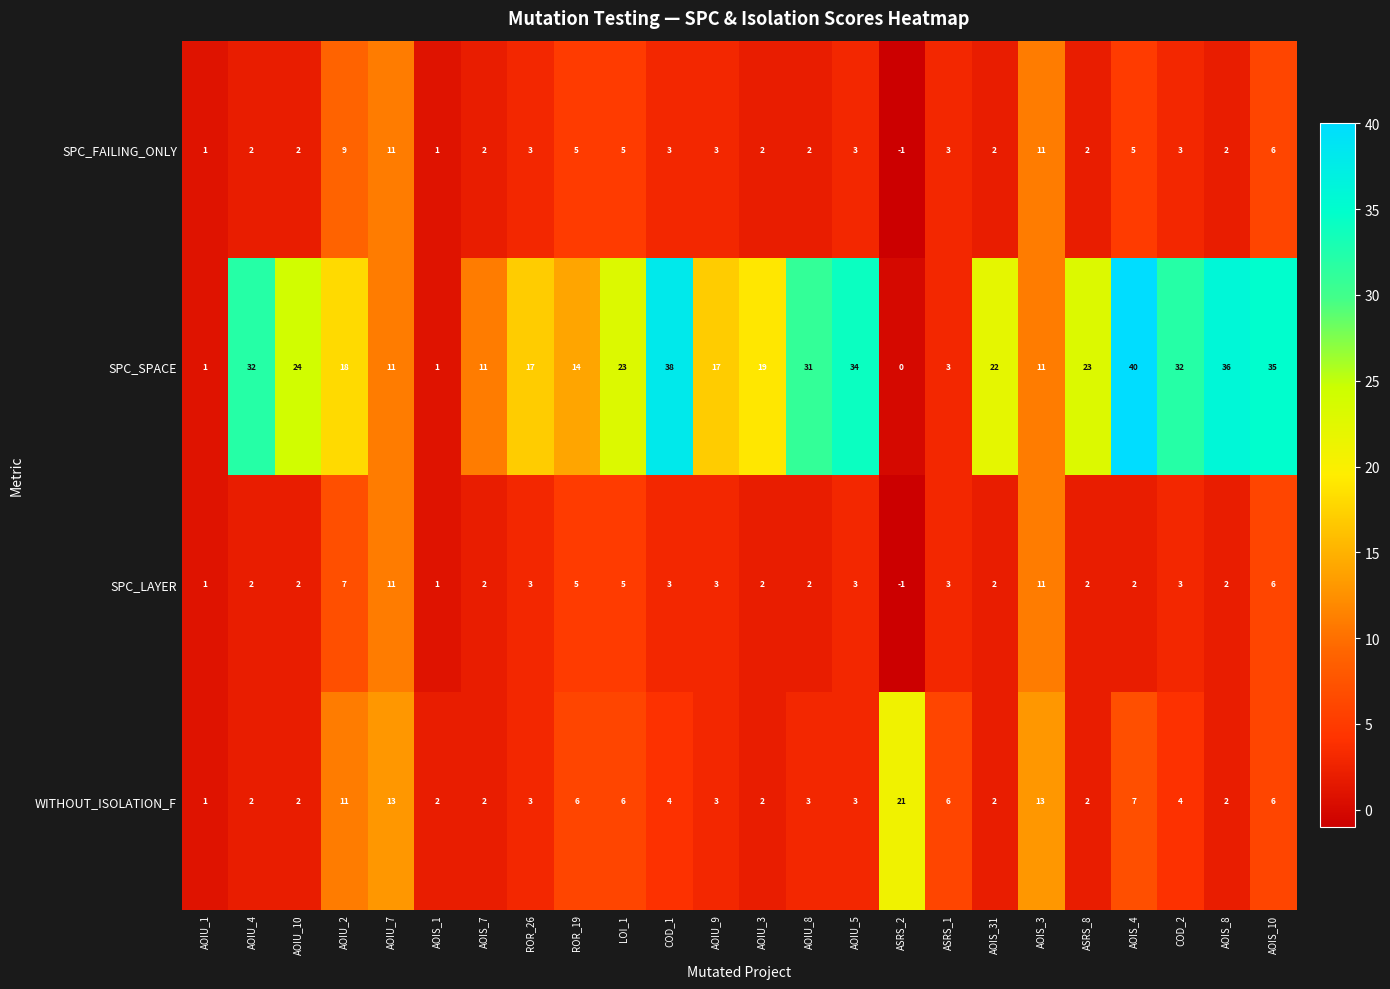

What is the average value of the WITHOUT_ISOLATION_F series?

5